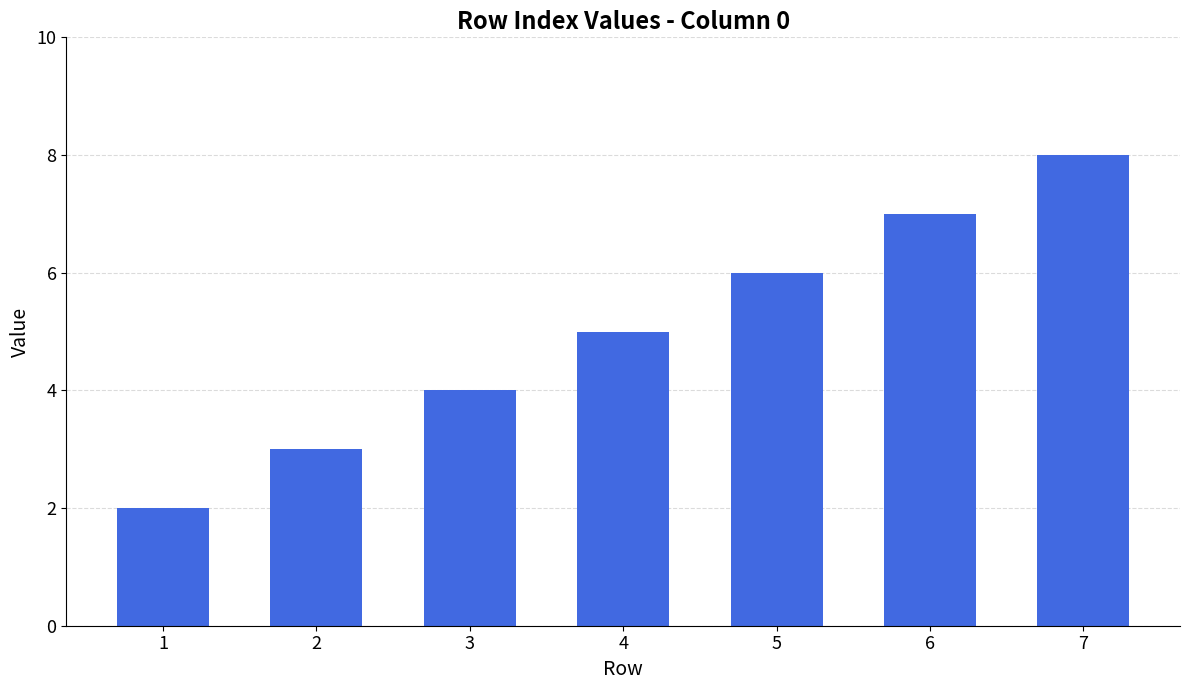

What is the difference between the maximum and minimum values?

6